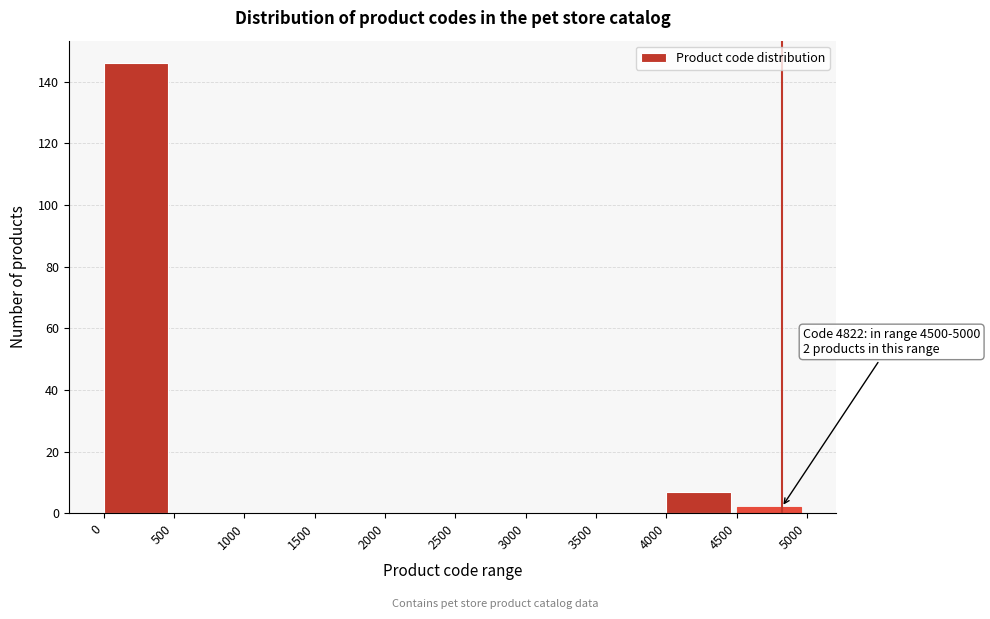

Which range on the x-axis has the tallest bar?

0 to 500